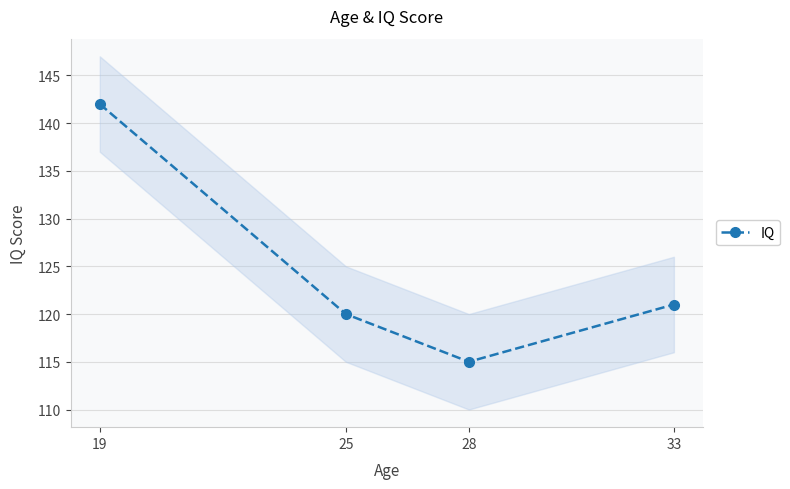

Rank the categories by value from highest to lowest.

19, 33, 25, 28